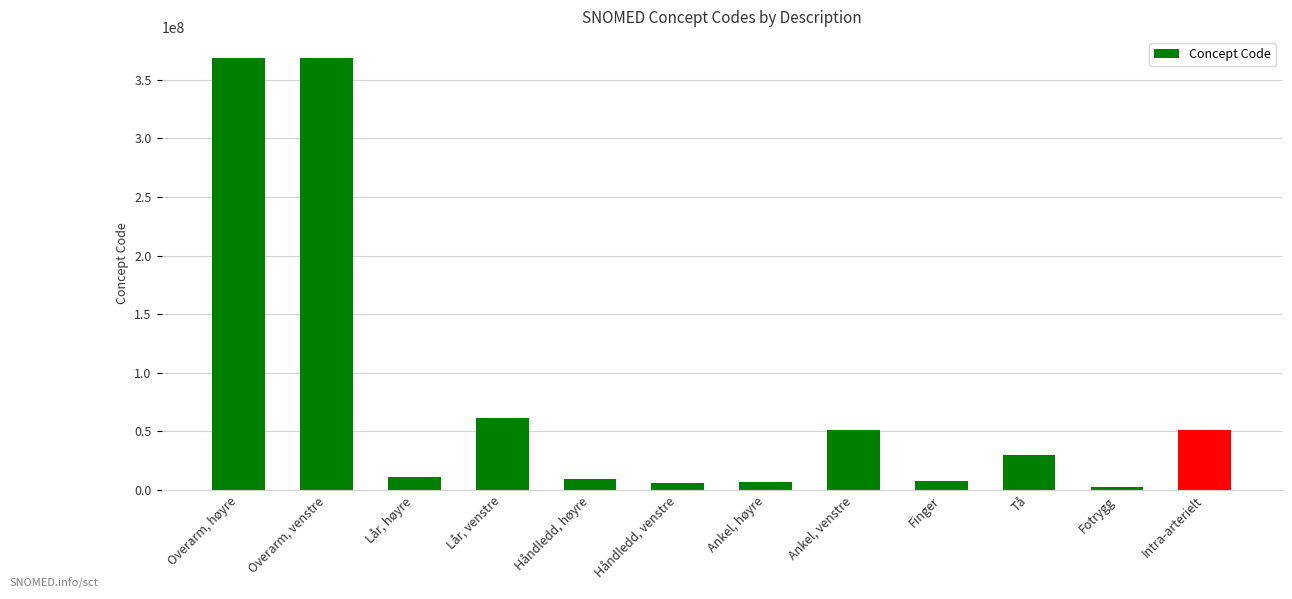

Is it true that the value at Håndledd, høyre is 9736006?

True